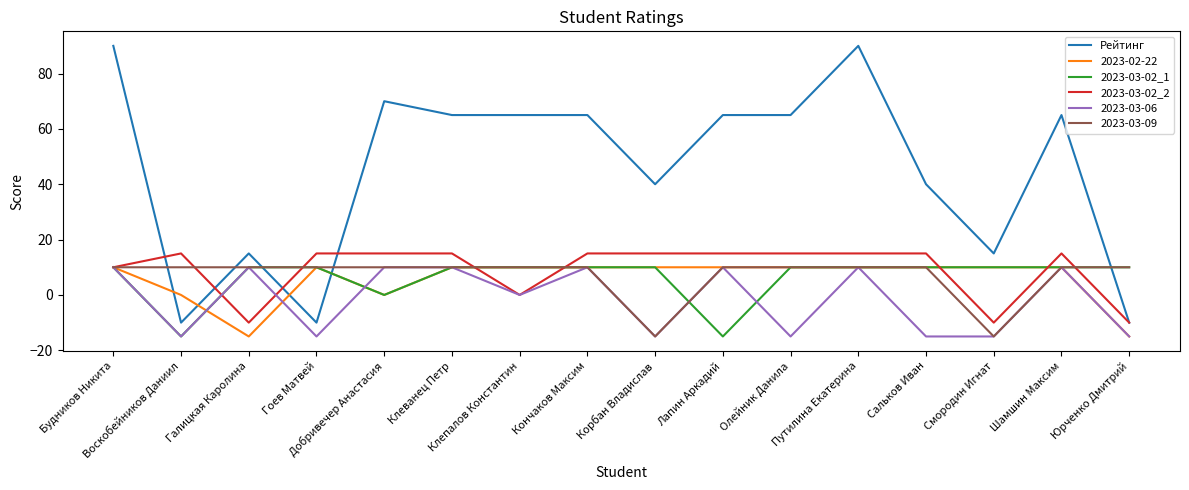

What is the sum of the 2023-03-02_2 values at Добривечер Анастасия and Олейник Данила?

30